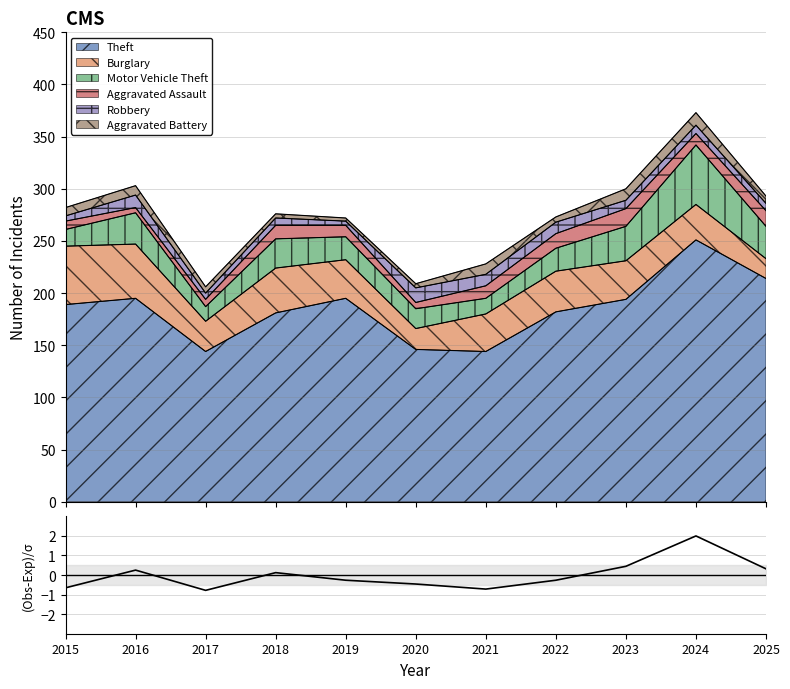

What is the difference between the second highest and minimum values?

1.2